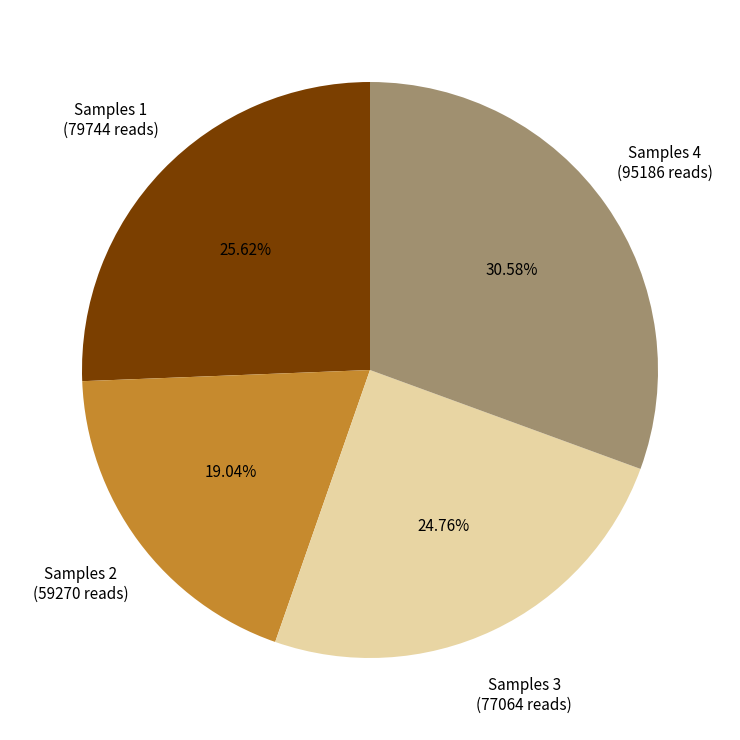

Is there a majority slice in this chart?

No